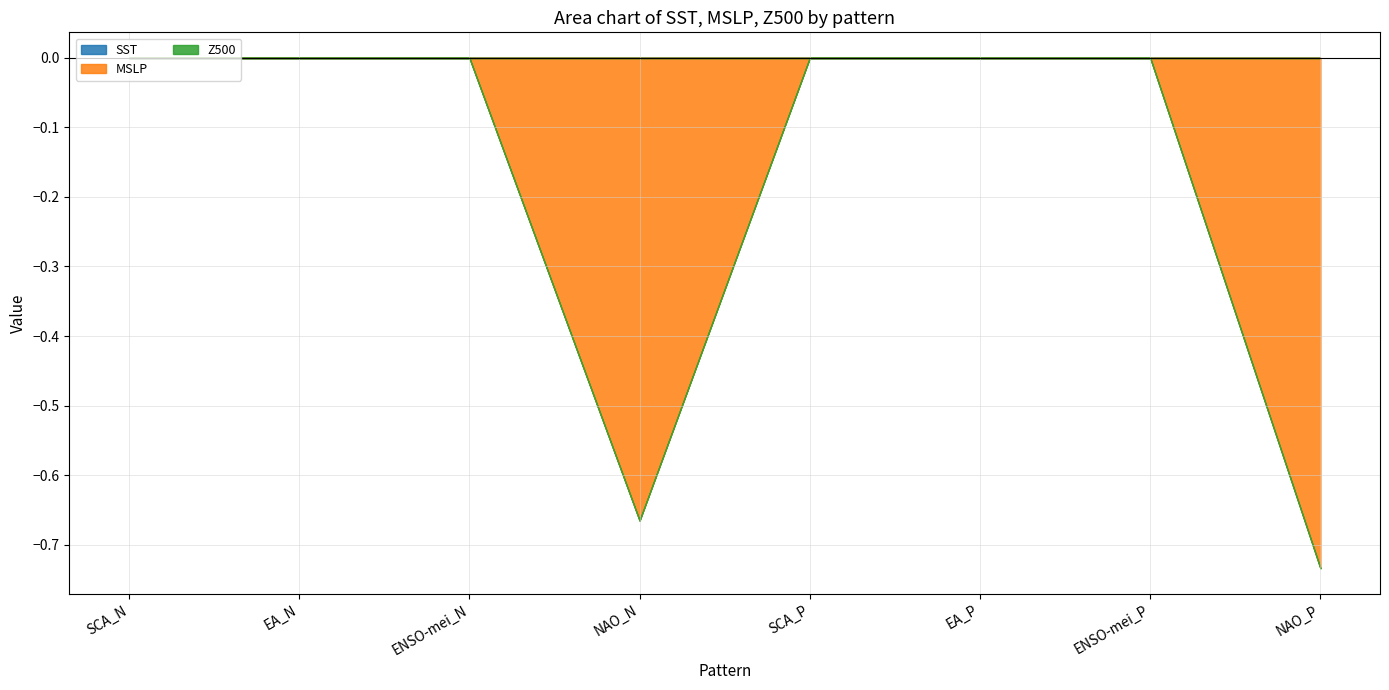

Reading left to right, extract all data points from this chart.

SST: SCA_N=0.0	EA_N=0.0	ENSO-mei_N=0.0	NAO_N=0.0	SCA_P=0.0	EA_P=0.0	ENSO-mei_P=0.0	NAO_P=0.0
MSLP: SCA_N=0.0	EA_N=0.0	ENSO-mei_N=0.0	NAO_N=-0.7	SCA_P=0.0	EA_P=0.0	ENSO-mei_P=0.0	NAO_P=-0.7
Z500: SCA_N=0.0	EA_N=0.0	ENSO-mei_N=0.0	NAO_N=0.0	SCA_P=0.0	EA_P=0.0	ENSO-mei_P=0.0	NAO_P=0.0